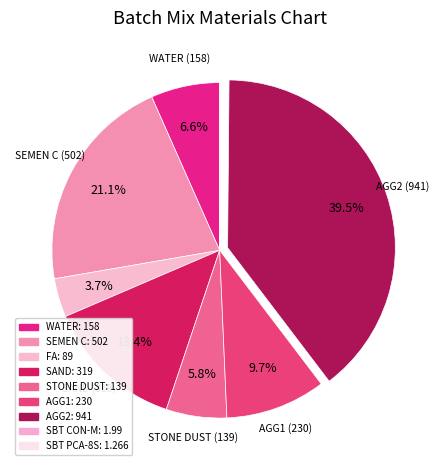

Is it true that STONE DUST is 6% of the pie?

True